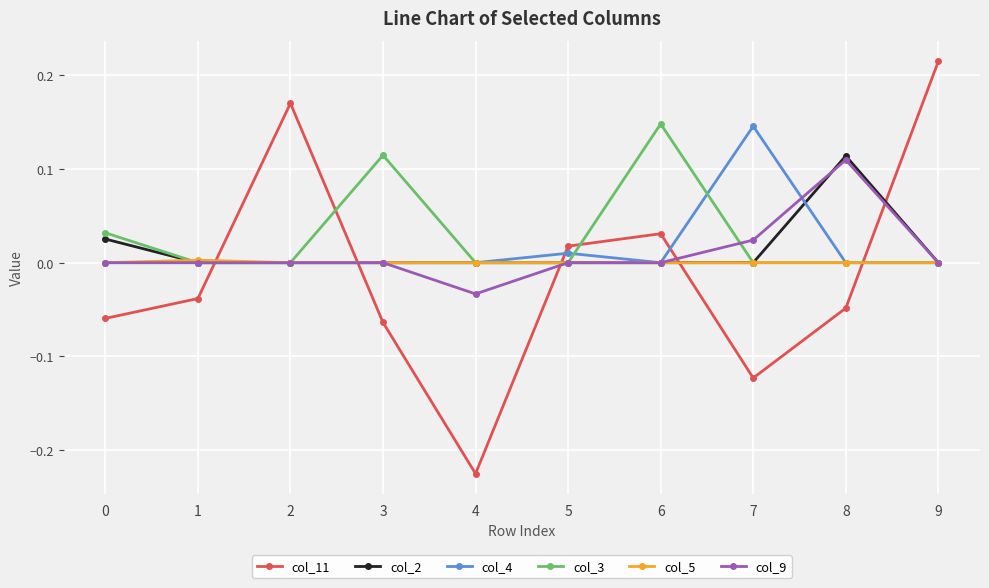

True or false: col_11 has more than 2 interior local peaks.

False